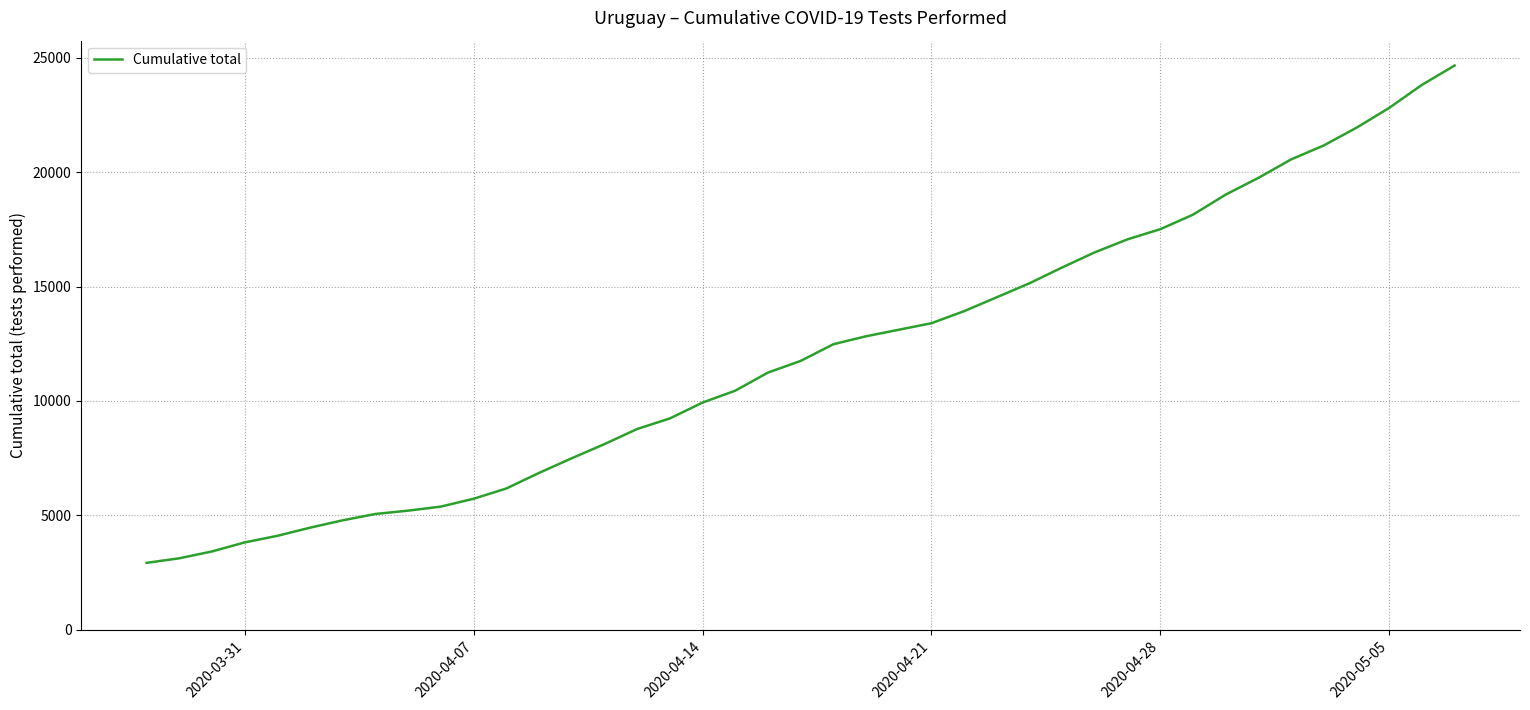

What is the minimum value shown in the chart?

2926